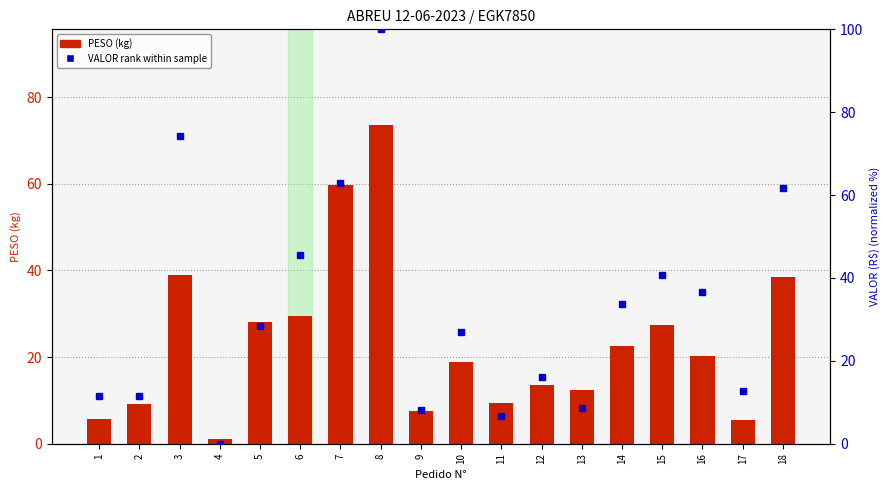

Reading left to right, list all the values displayed in this chart.

PESO (kg): 5.6	9.2	39.0	1.1	28.2	29.4	59.8	73.6	7.5	18.8	9.4	13.5	12.4	22.5	27.3	20.3	5.4	38.4
VALOR rank within sample: 11.4	11.6	74.3	0.0	28.3	45.6	62.9	100.0	8.1	27.0	6.8	16.2	8.6	33.6	40.8	36.6	12.7	61.6